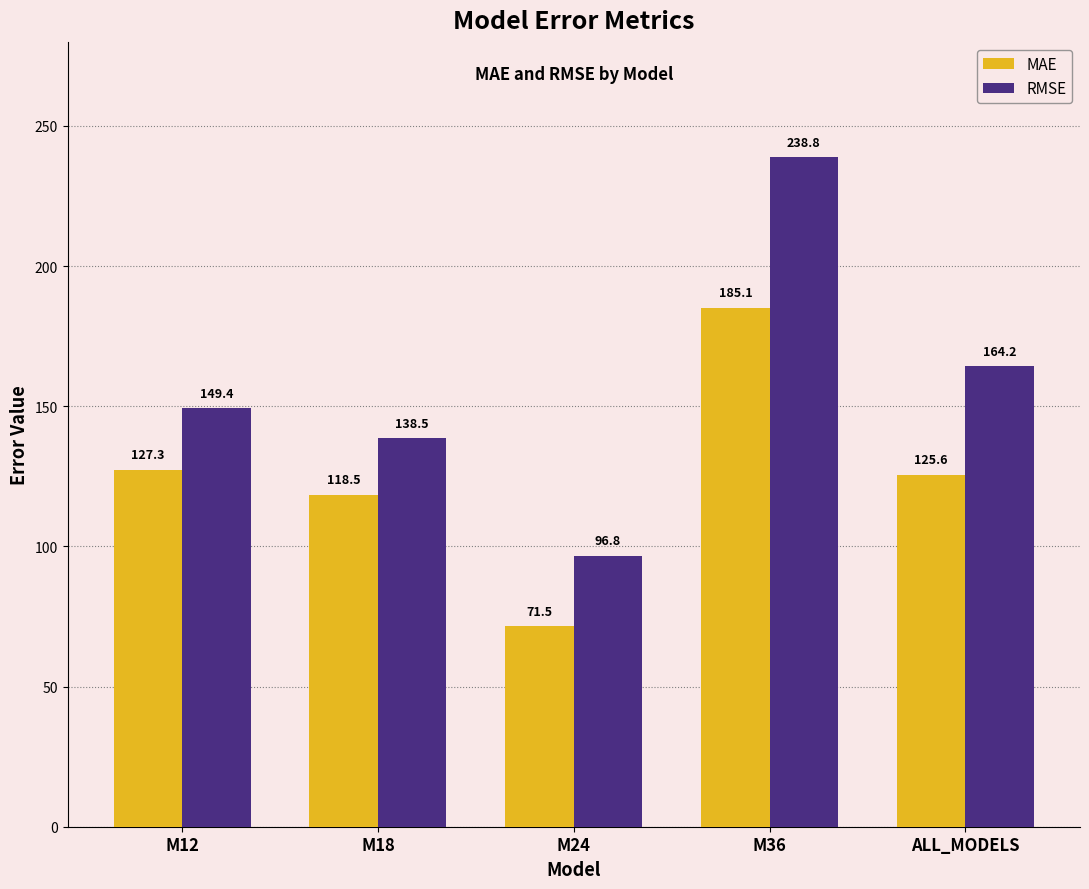

Where does the RMSE series first go above 149?

M12